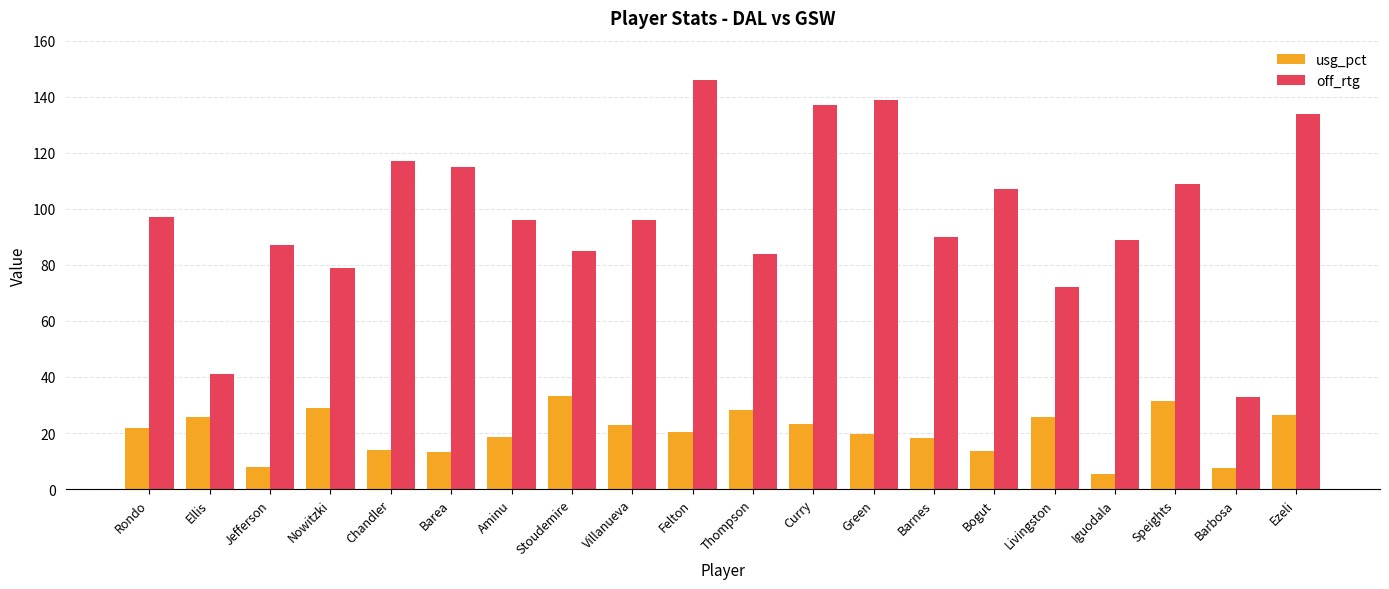

What is the difference between the highest and lowest values at Ellis?

15.1